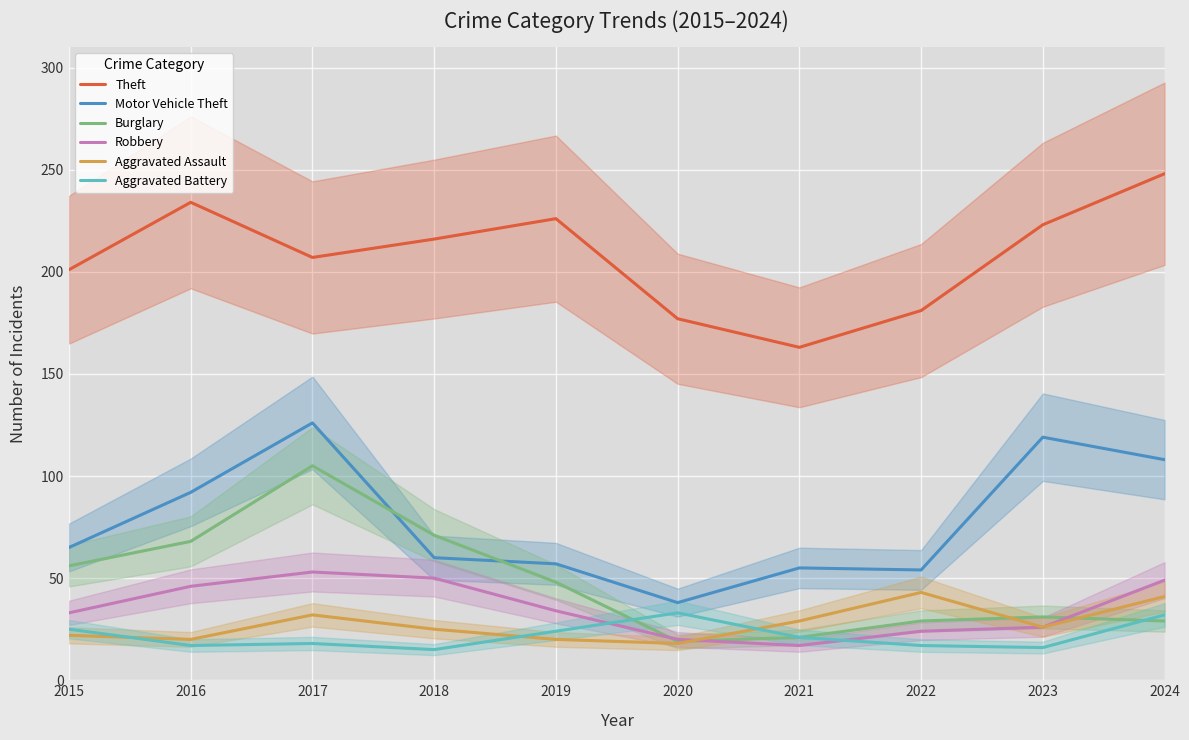

Is this an area chart (filled region under the line)?

No